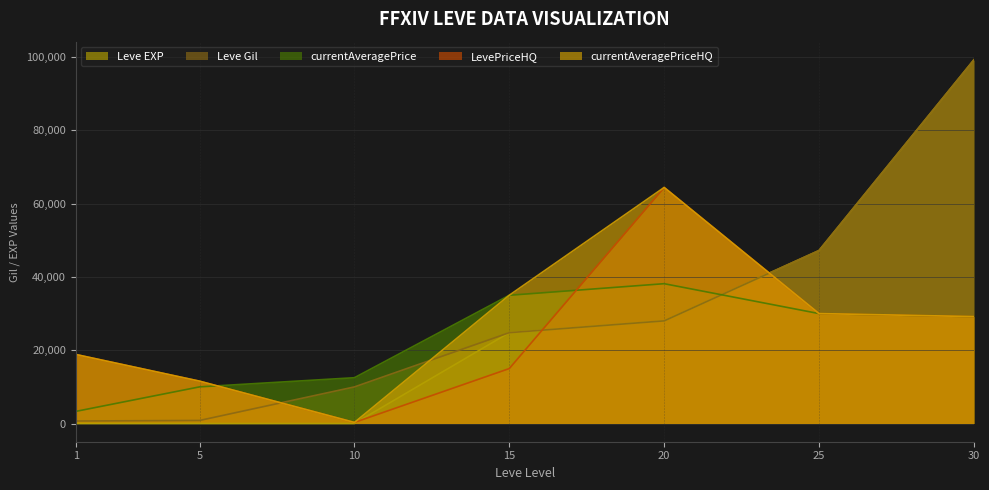

Which series has the largest range (max minus min)?

Leve EXP